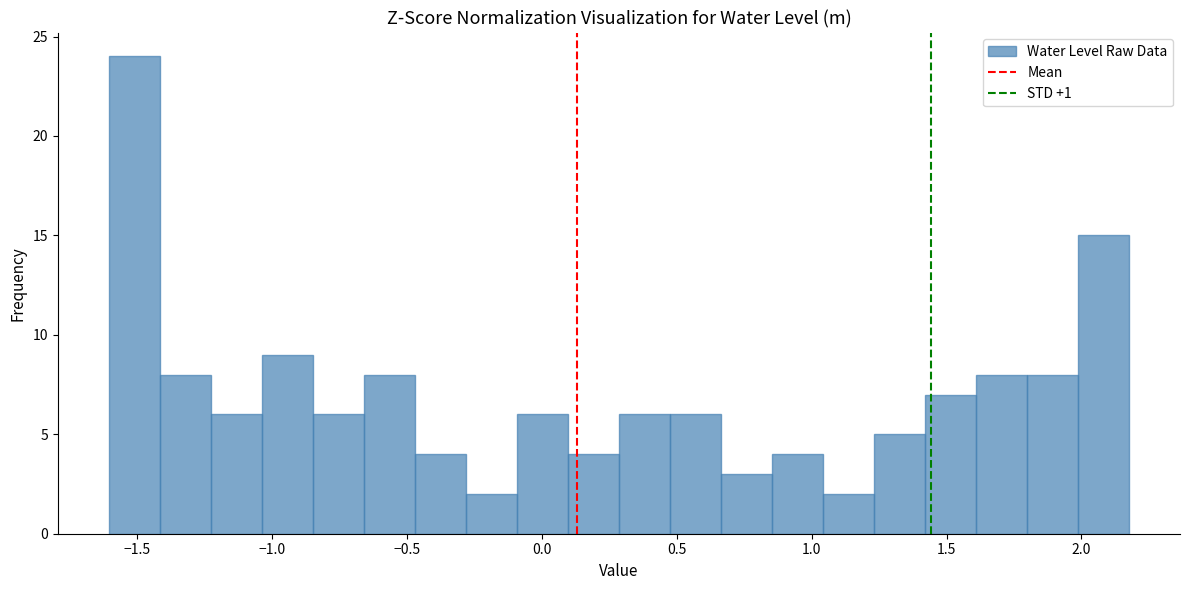

Around what value on the x-axis is the tallest bar? Give the approximate position of its centre, as read against the axis.

-1.50